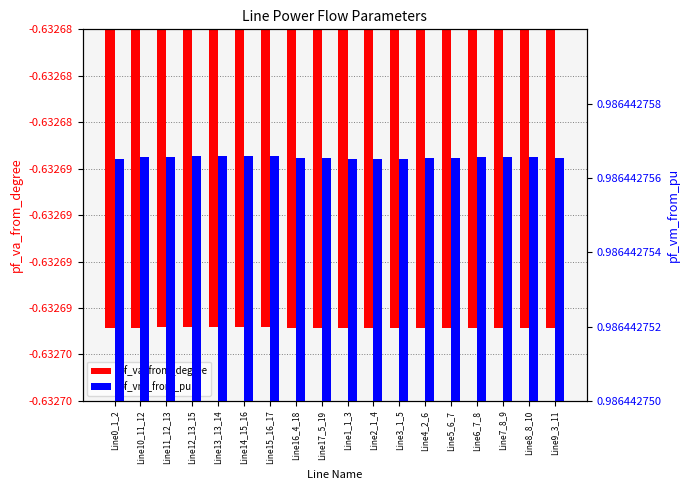

Rank the series at Line6_7_8 from highest to lowest value.

pf_vm_from_pu, pf_va_from_degree